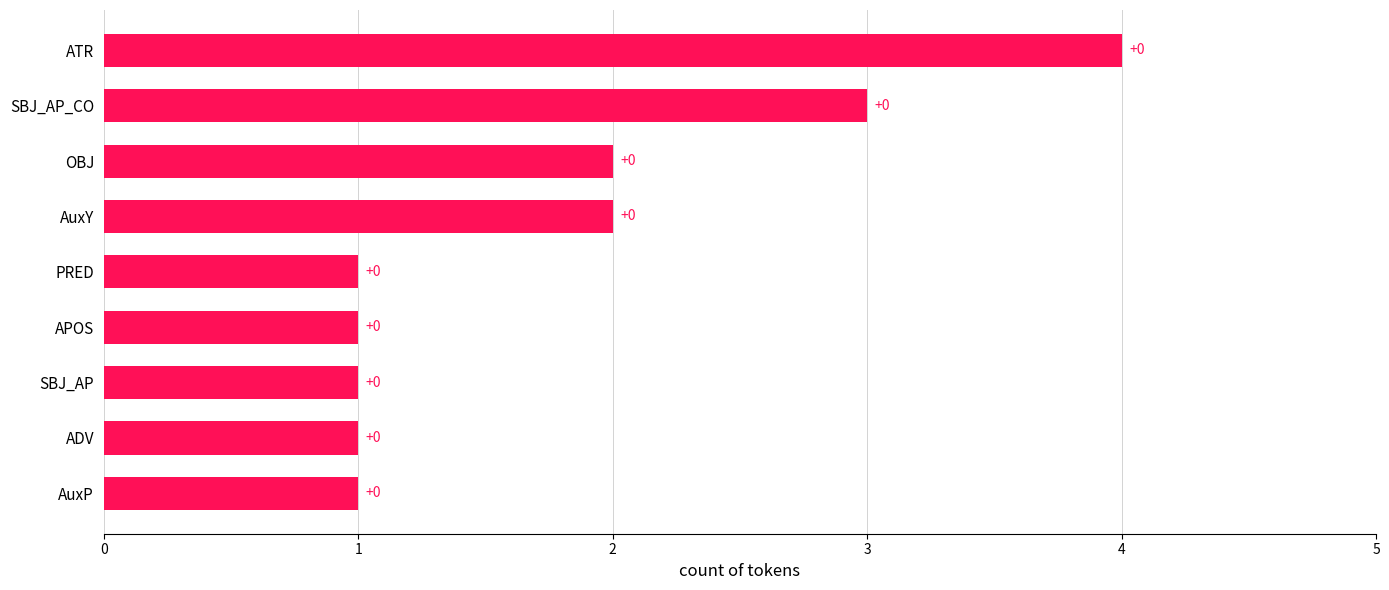

How many values are between 1 and 2?

7